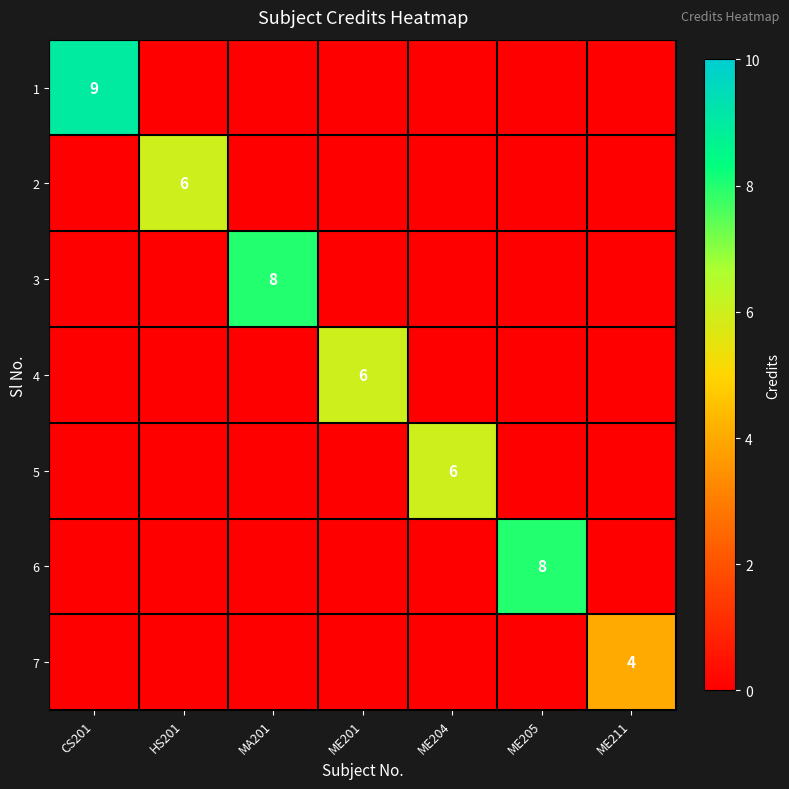

Is the value of 1 at ME201 greater than the value of 7 at HS201?

No